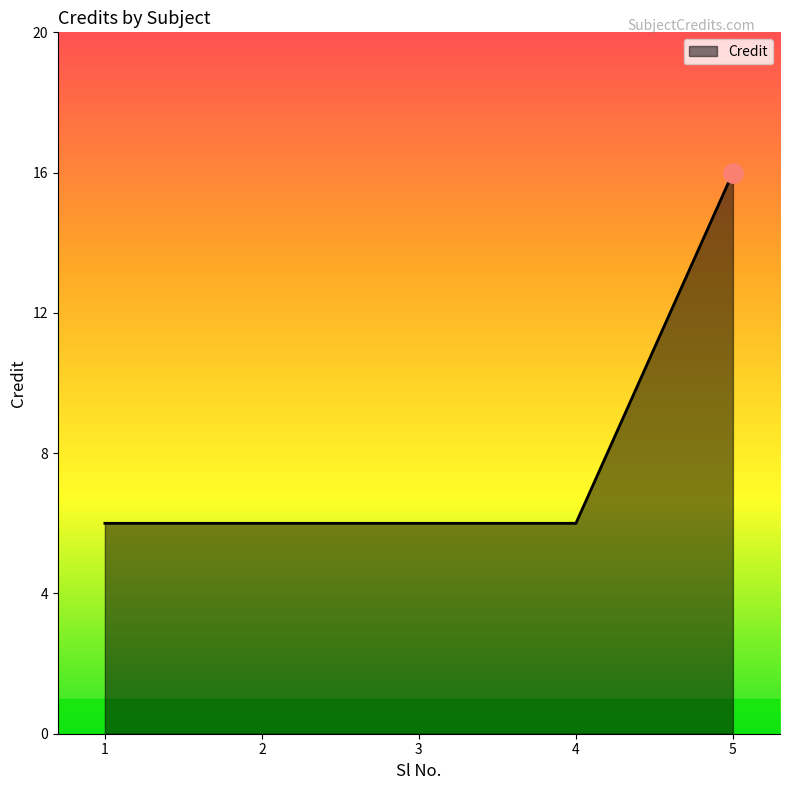

What is the approximate value at 1?

6